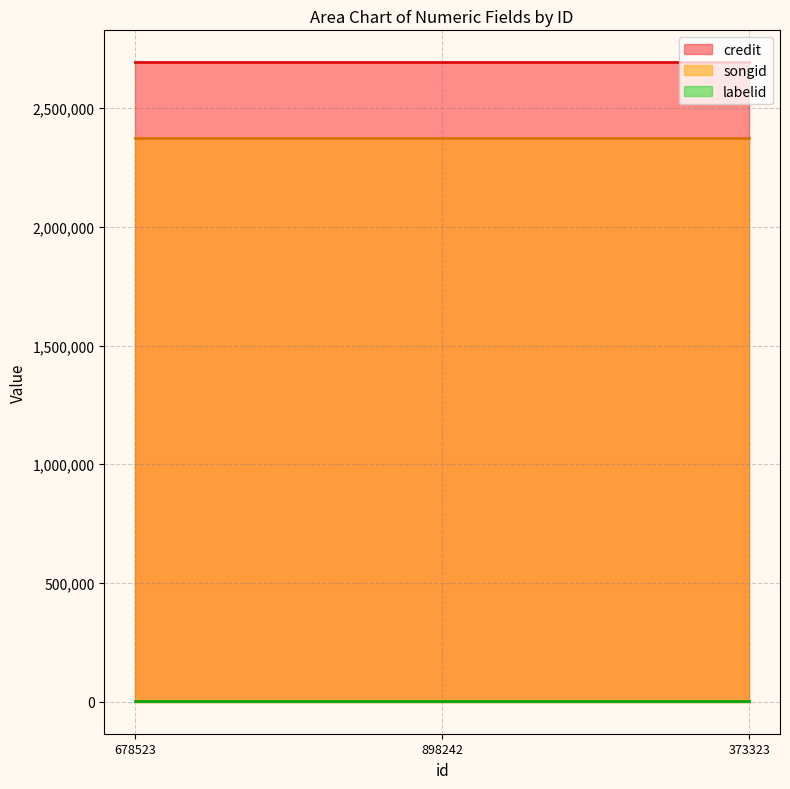

Which series has the largest total across all categories?

credit